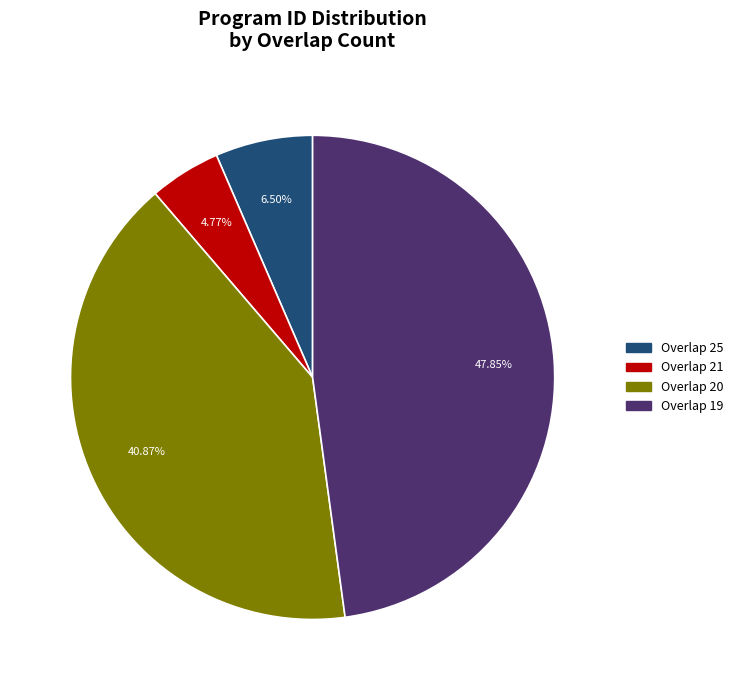

Is there any slice that represents more than half of the pie?

No